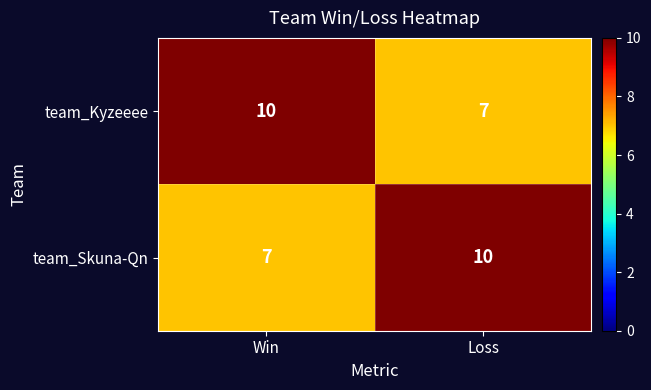

What is the total value across all series at Win?

17